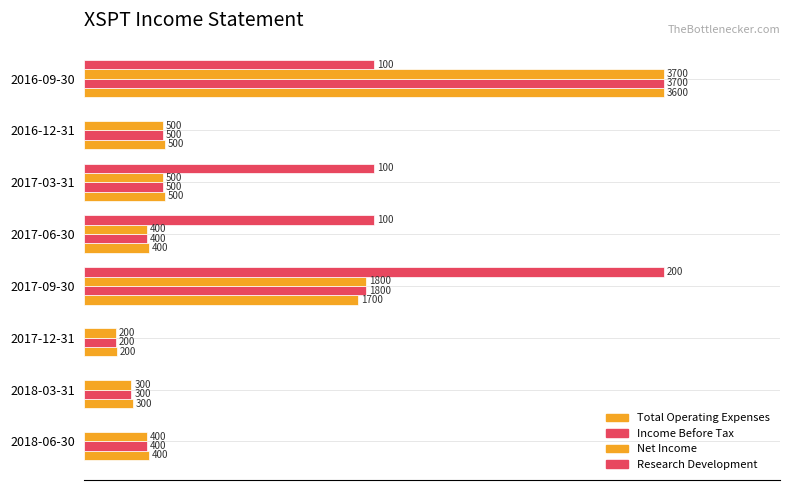

Count the number of categories in the chart.

8